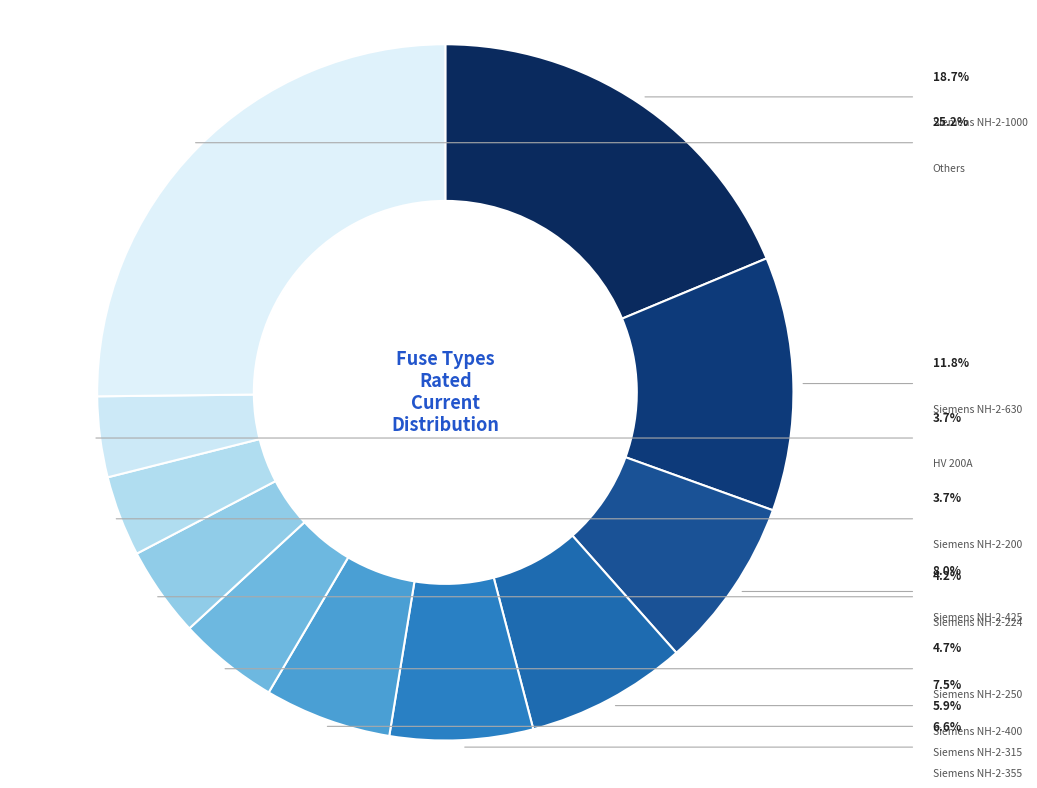

Is there a majority slice in this chart?

No